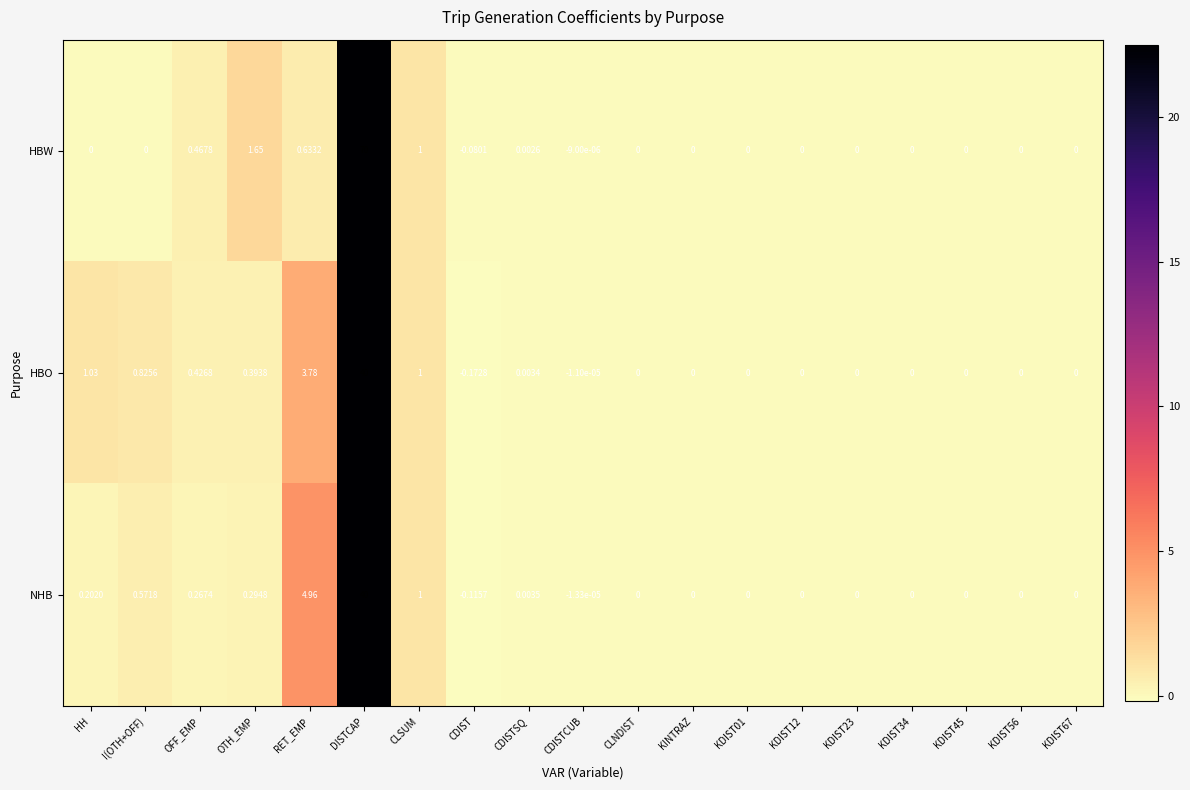

Which category has the highest value across all series?

DISTCAP